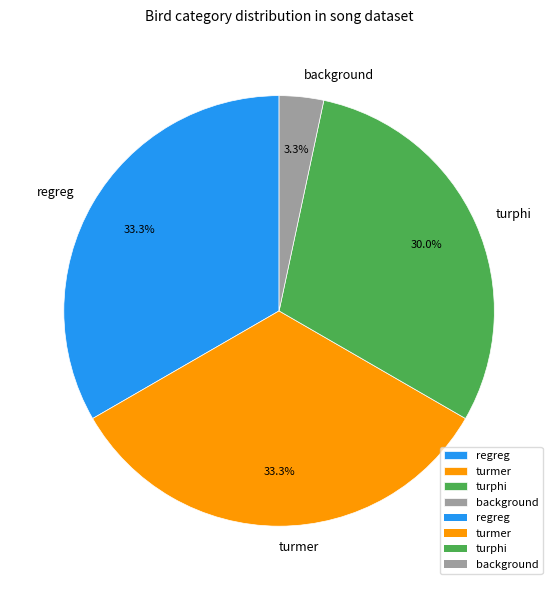

To the nearest percent, what is the combined percentage of background and turphi?

33%